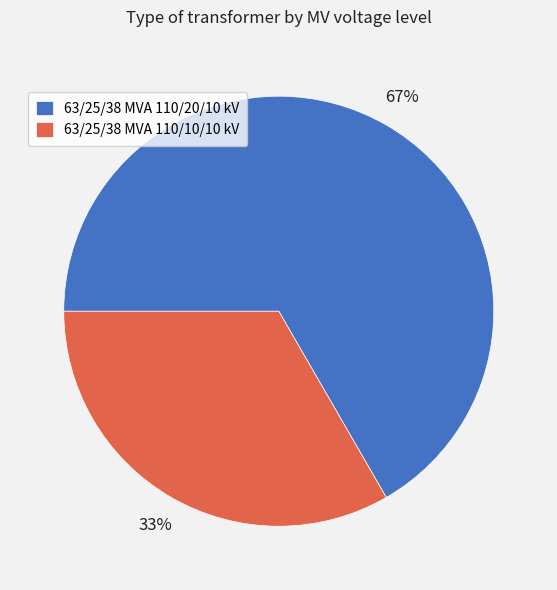

What is the largest slice in the pie chart?

63/25/38 MVA 110/20/10 kV